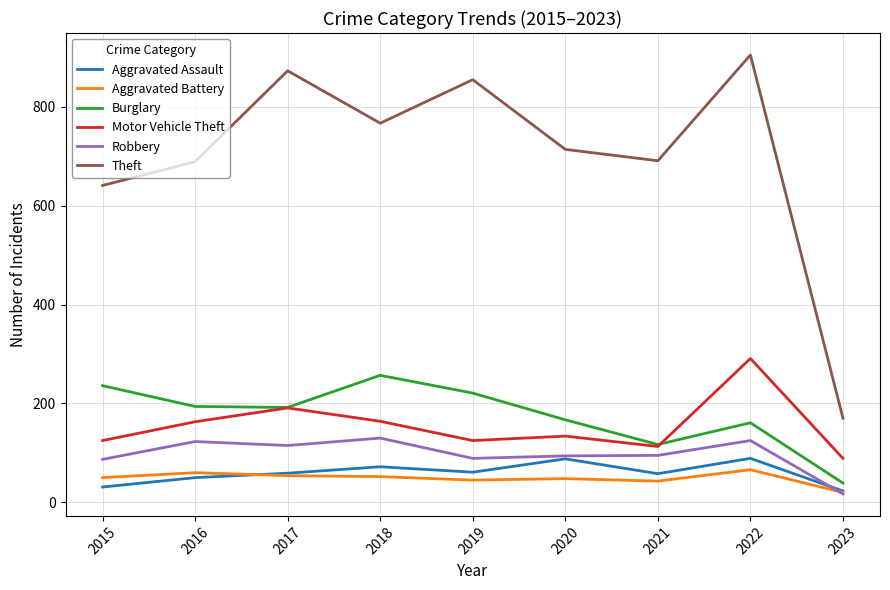

List the series in order of their peak value, lowest first.

Aggravated Battery, Aggravated Assault, Robbery, Burglary, Motor Vehicle Theft, Theft